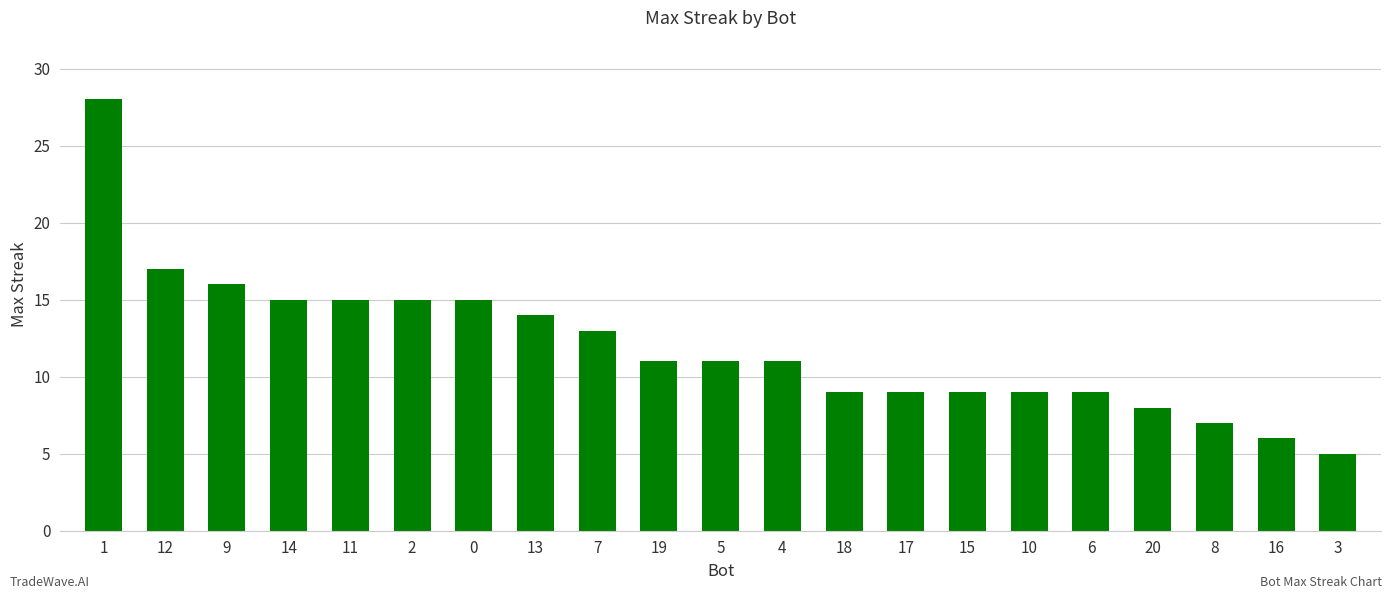

Which label corresponds to the smallest value in the chart?

3